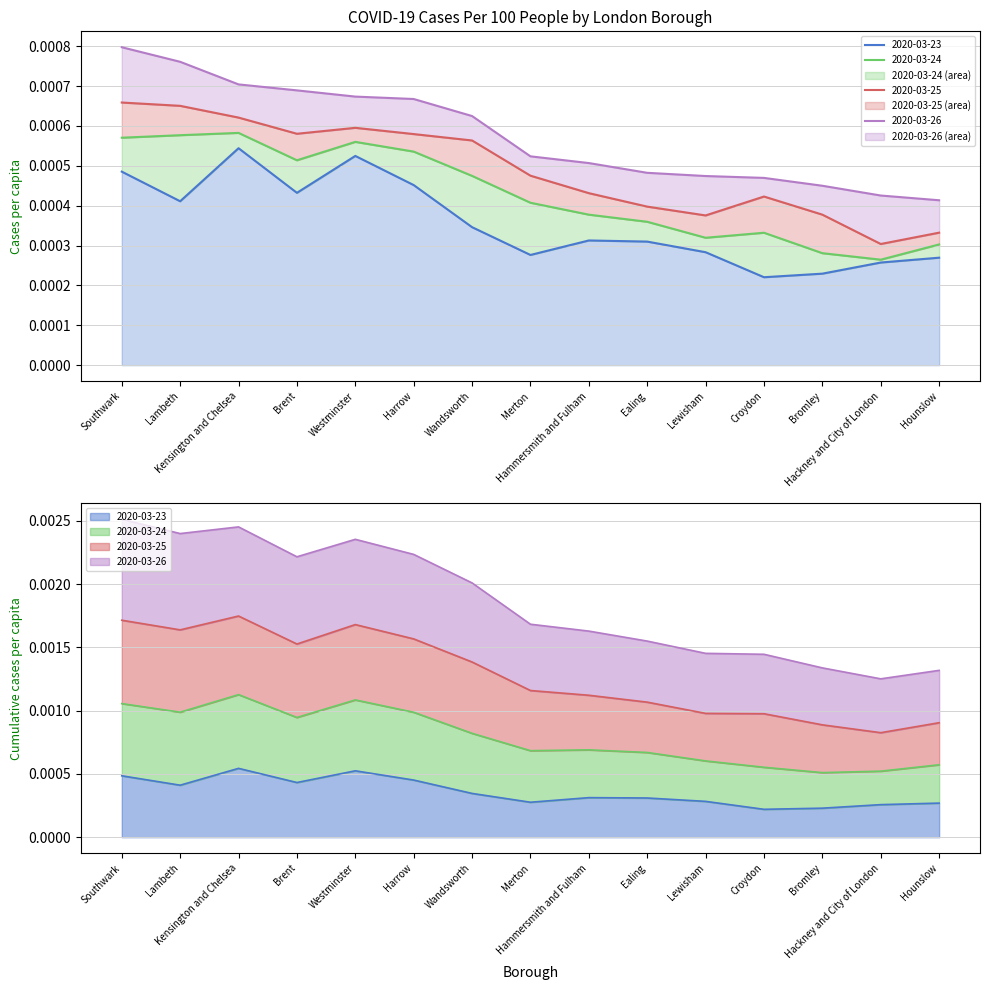

Which has a higher value, Brent or Wandsworth?

Brent